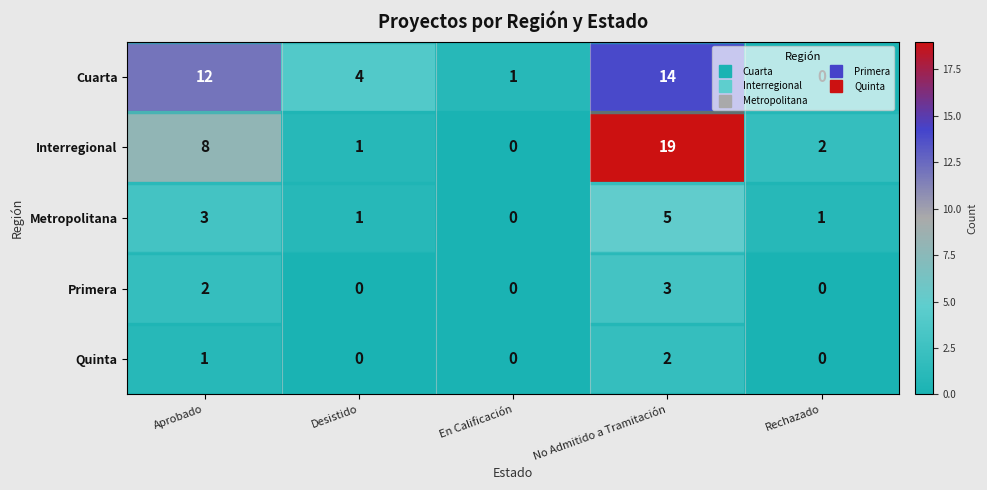

What is the sum of the Primera values at No Admitido a Tramitación and Rechazado?

3